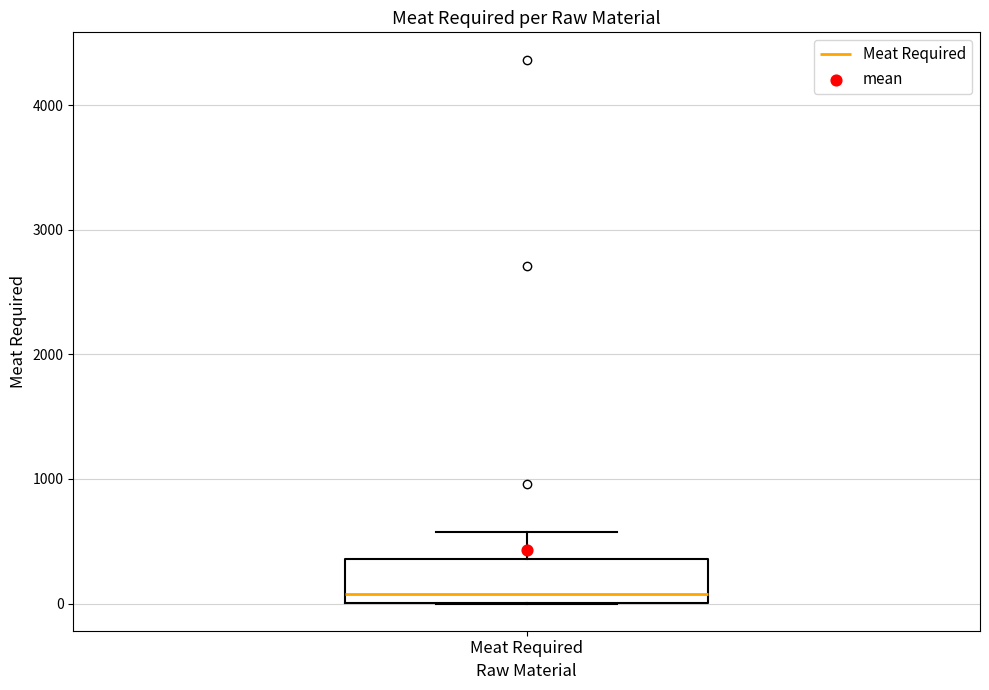

Read this box plot against the y-axis: the position of the median line, the range covered by the box, and the ends of both whiskers. The values are not printed on the chart, so give them approximately, as read against the axis.

median 100, box 0 to 400, whiskers 0 to 600